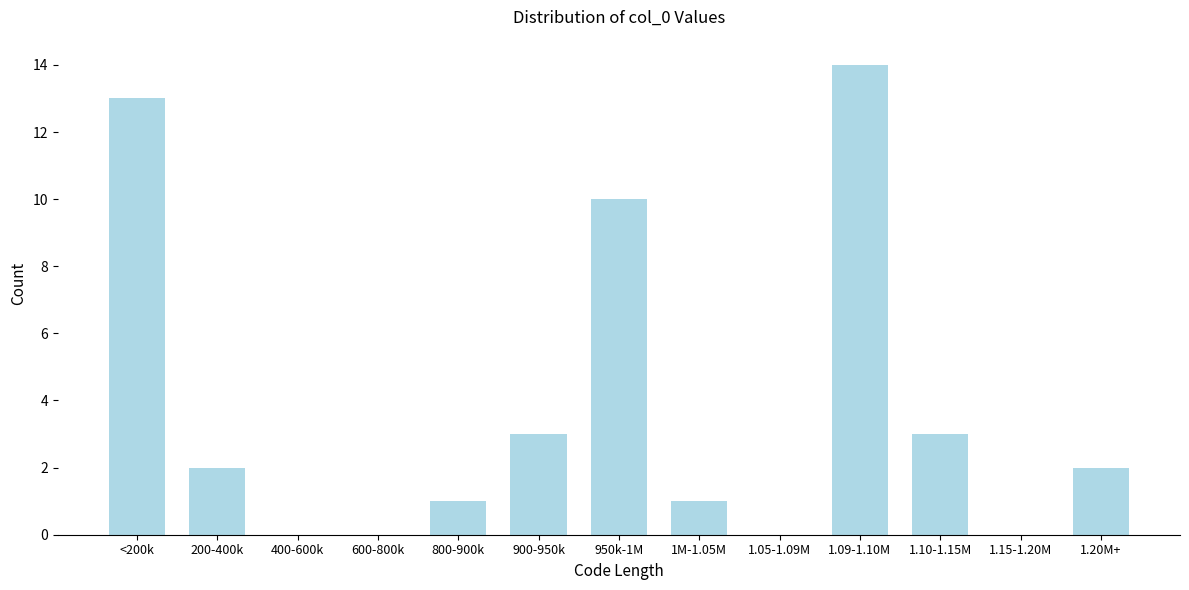

Reading left to right, list all the values displayed in this chart.

<200k=13	200-400k=2	400-600k=0	600-800k=0	800-900k=1	900-950k=3	950k-1M=10	1M-1.05M=1	1.05-1.09M=0	1.09-1.10M=14	1.10-1.15M=3	1.15-1.20M=0	1.20M+=2